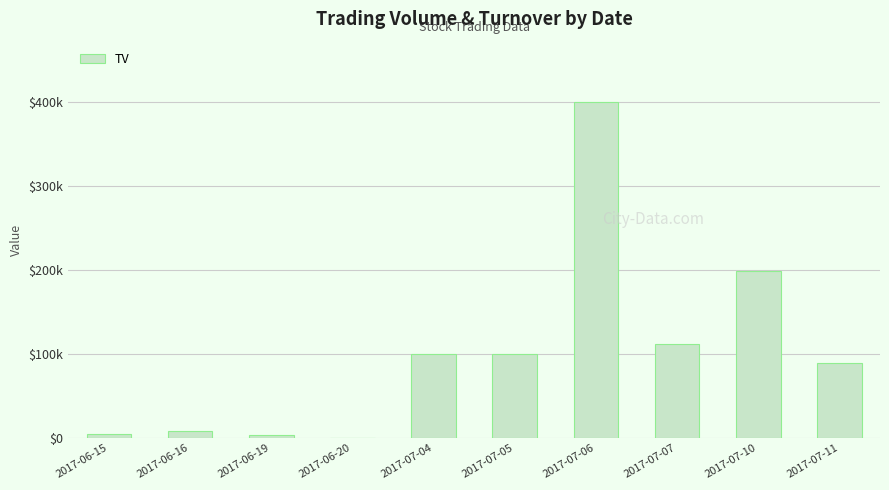

What is the value of the 1st bar from the left?

5000